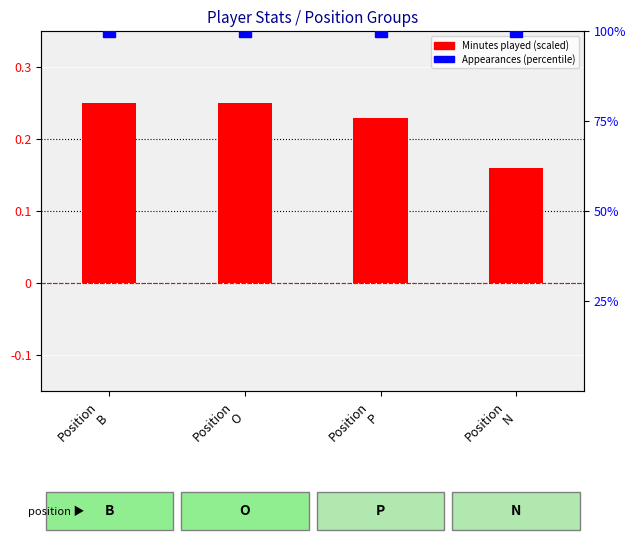

Which series has the largest total across all categories?

Appearances (percentile)